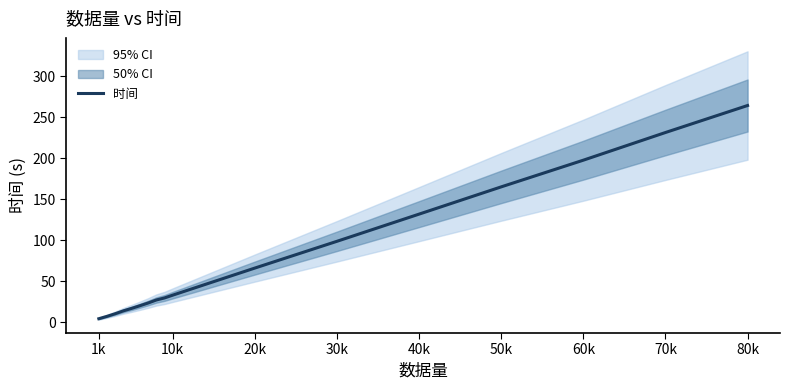

What is the sum of all values?

1341.3